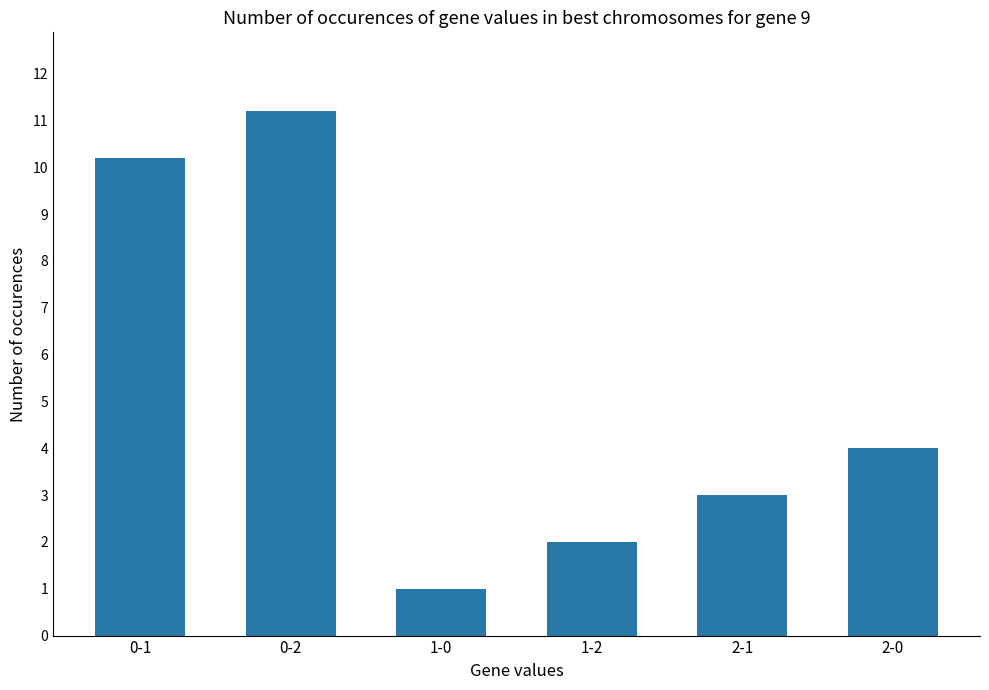

At which label is the value closest to 6?

2-0